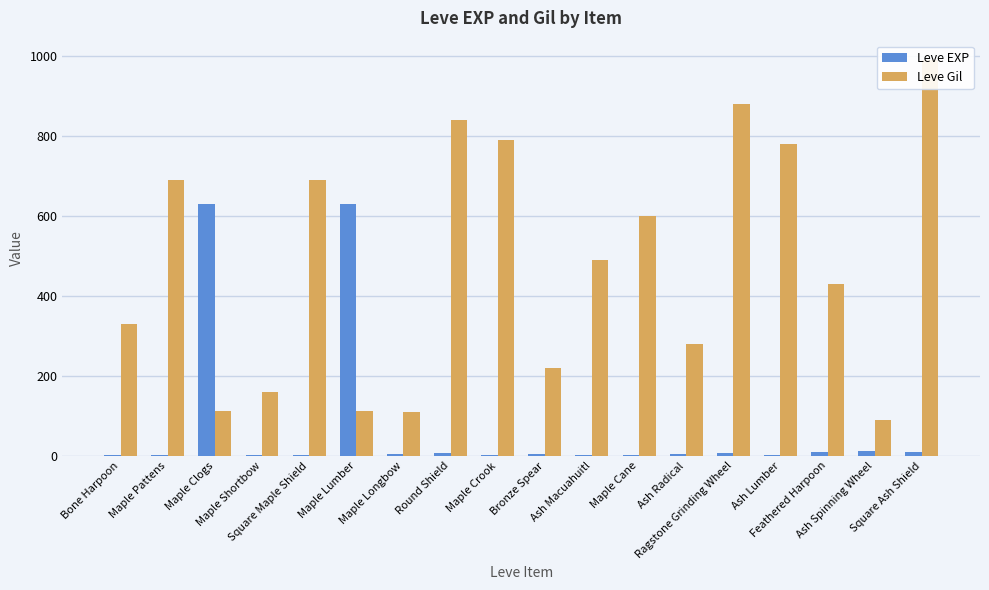

Reading left to right, extract all data points from this chart.

Leve EXP: Bone Harpoon=1	Maple Pattens=1	Maple Clogs=630	Maple Shortbow=1	Square Maple Shield=1	Maple Lumber=630	Maple Longbow=4	Round Shield=6	Maple Crook=2	Bronze Spear=5	Ash Macuahuitl=2	Maple Cane=3	Ash Radical=4	Ragstone Grinding Wheel=7	Ash Lumber=3	Feathered Harpoon=9	Ash Spinning Wheel=13	Square Ash Shield=9
Leve Gil: Bone Harpoon=330	Maple Pattens=690	Maple Clogs=112	Maple Shortbow=160	Square Maple Shield=690	Maple Lumber=113	Maple Longbow=110	Round Shield=840	Maple Crook=790	Bronze Spear=220	Ash Macuahuitl=490	Maple Cane=600	Ash Radical=280	Ragstone Grinding Wheel=880	Ash Lumber=780	Feathered Harpoon=430	Ash Spinning Wheel=90	Square Ash Shield=990